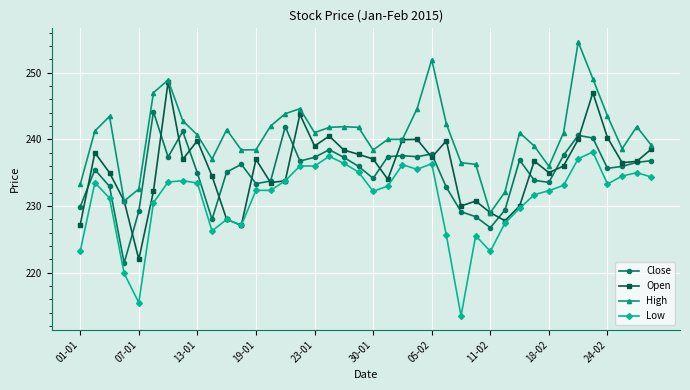

List the series in order of their peak value, lowest first.

Low, Close, Open, High